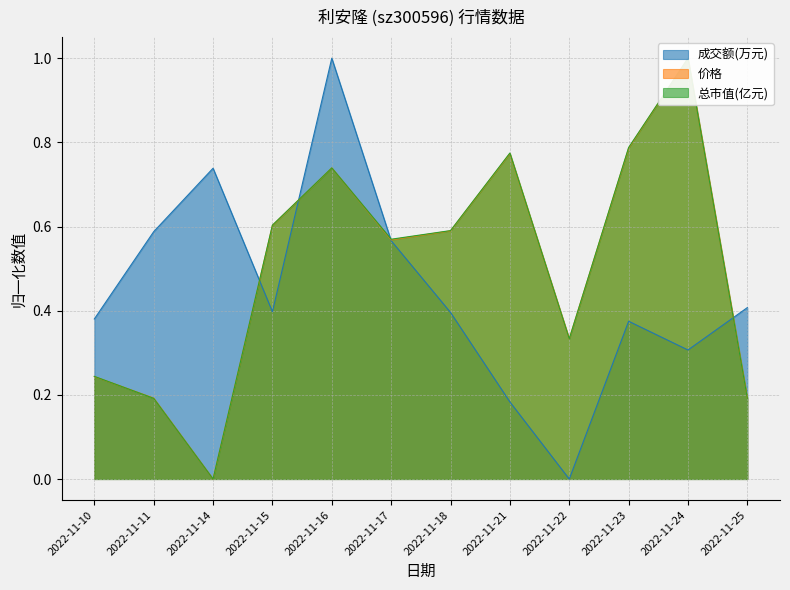

True or false: 价格 has a value of 0.8 at 2022-11-18.

False